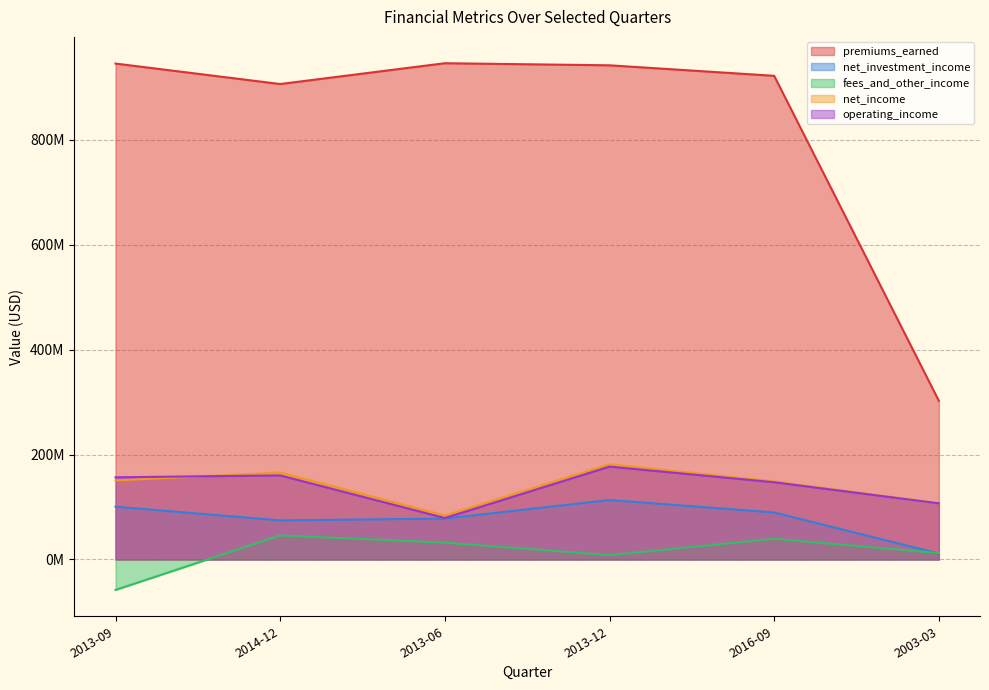

At which category does the chart reach its minimum across all series?

2013-09